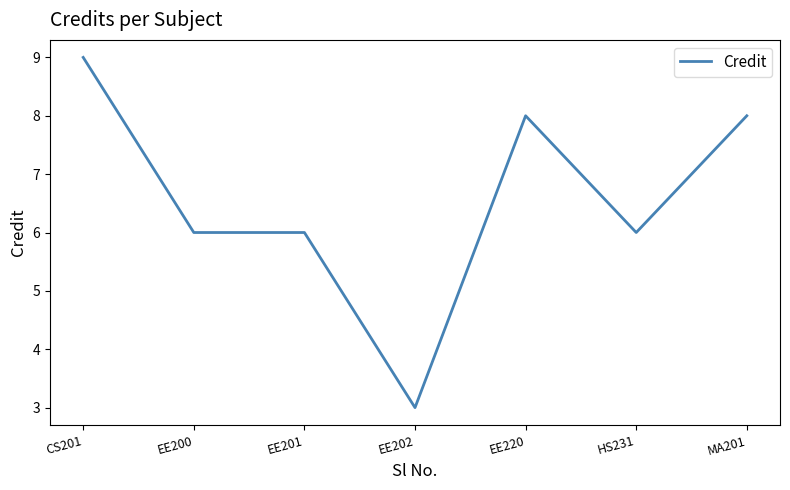

What position from the left is MA201?

7